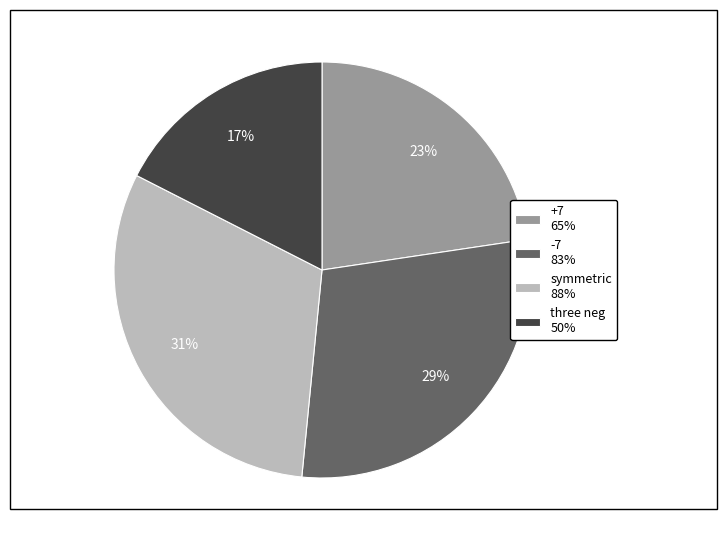

Which slice is the largest?

symmetric